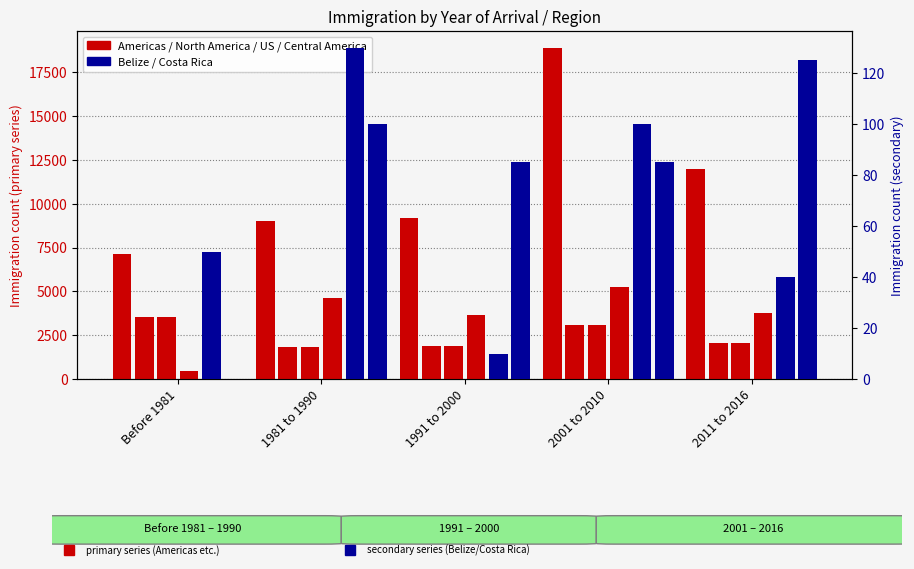

Is the value of Belize at Before 1981 greater than the value of Costa Rica at 2001 to 2010?

No